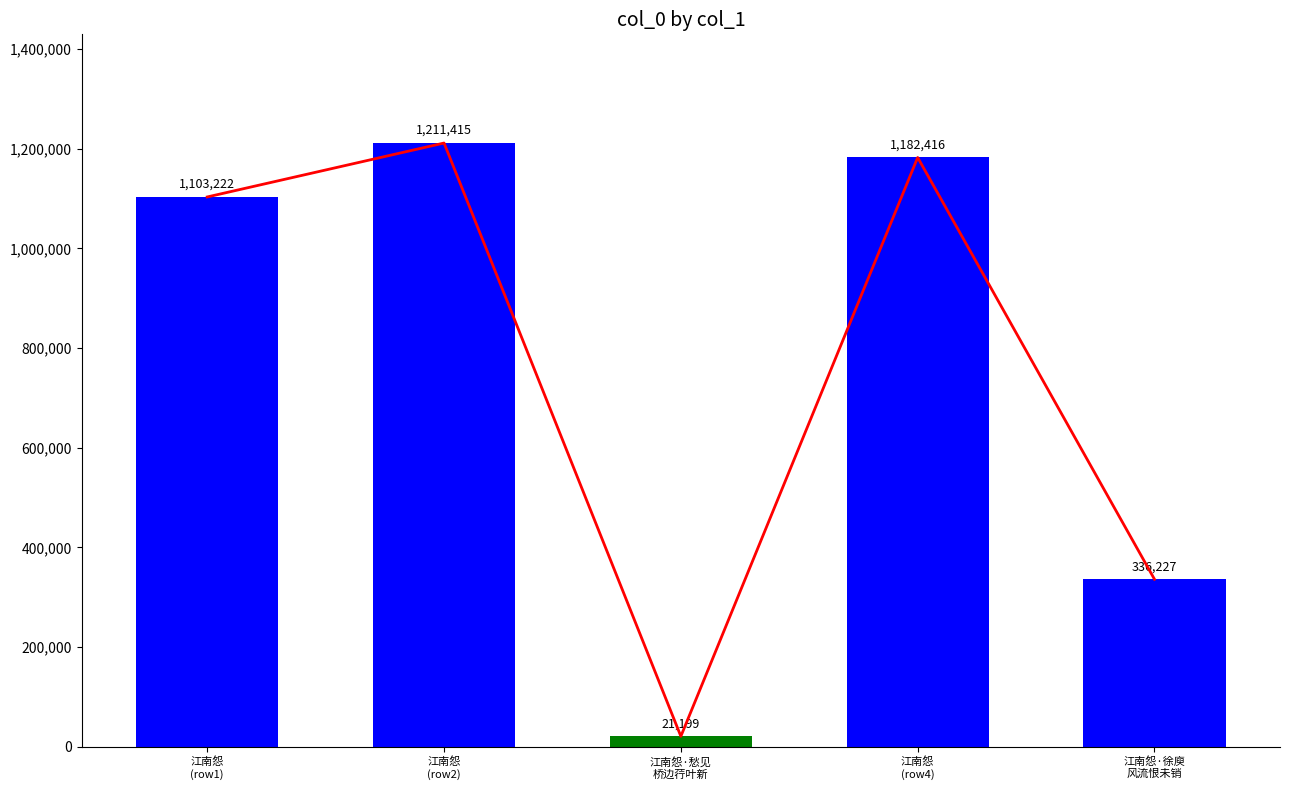

Reading left to right, extract all data points from this chart.

江南怨
(row1)=1103222	江南怨
(row2)=1211415	江南怨·愁见
桥边荇叶新=21199	江南怨
(row4)=1182416	江南怨·徐庾
风流恨未销=336227